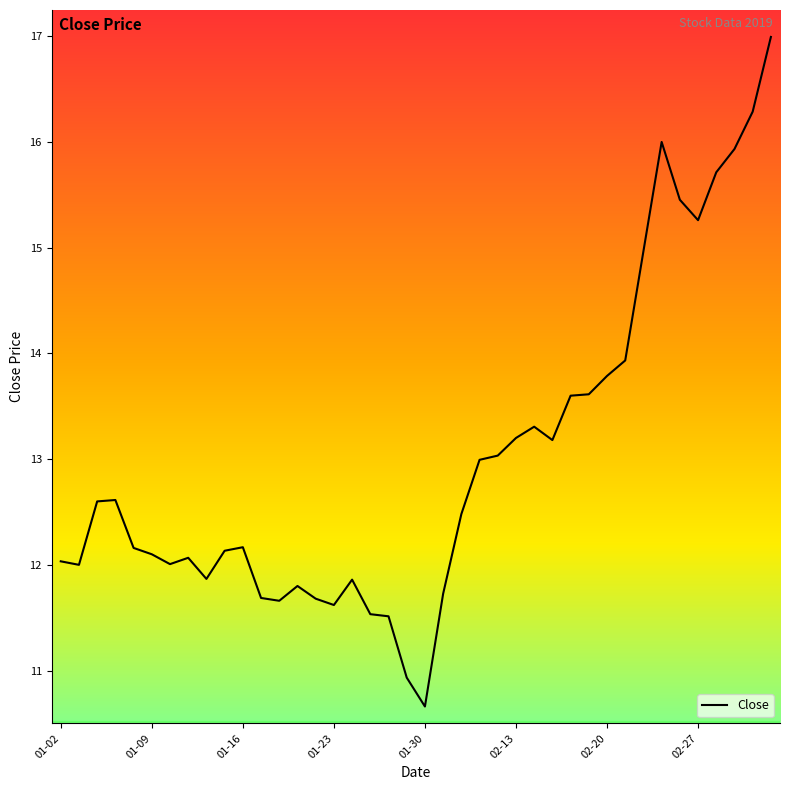

What is the minimum value shown in the chart?

10.7